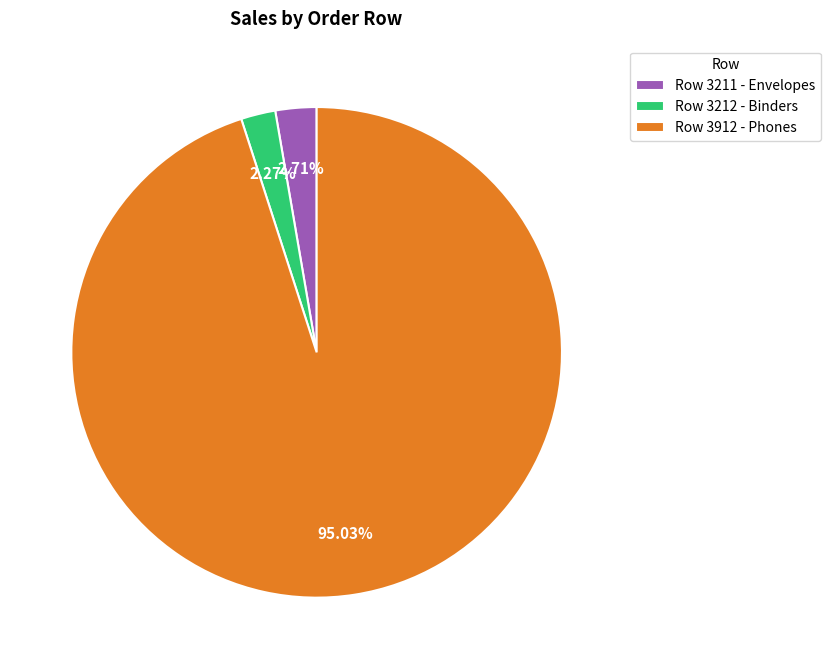

Approximately how many times larger is the value at Row 3211 - Envelopes compared to Row 3212 - Binders?

1.2